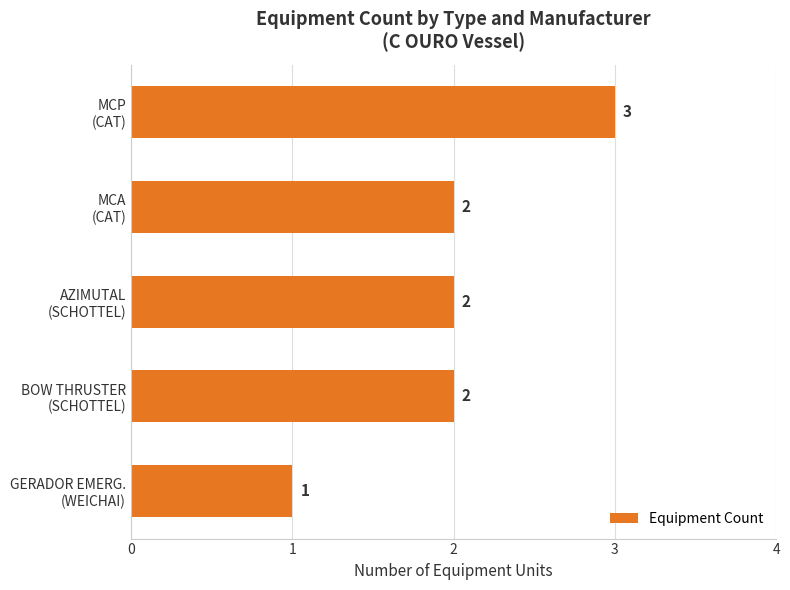

What is the value of the 3rd bar from the top?

2